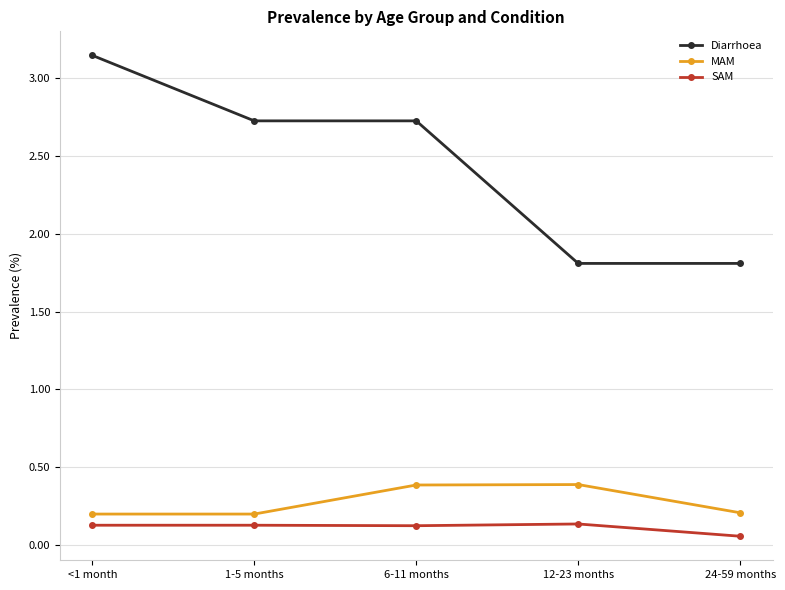

What position from the left is 1-5 months?

2